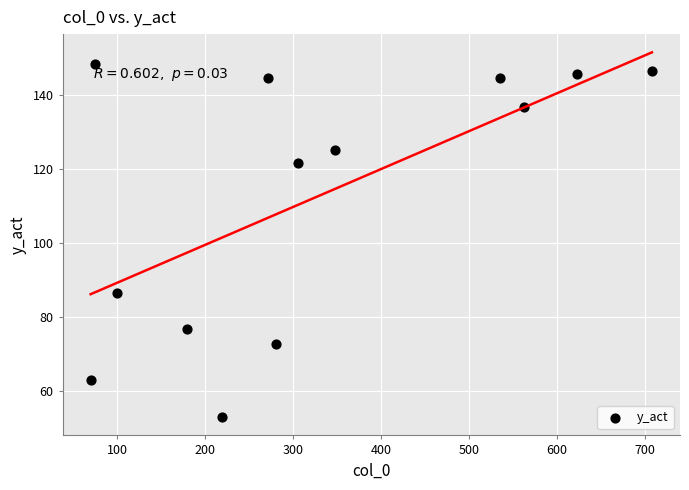

What is the range of X values (max minus min)?

638.0